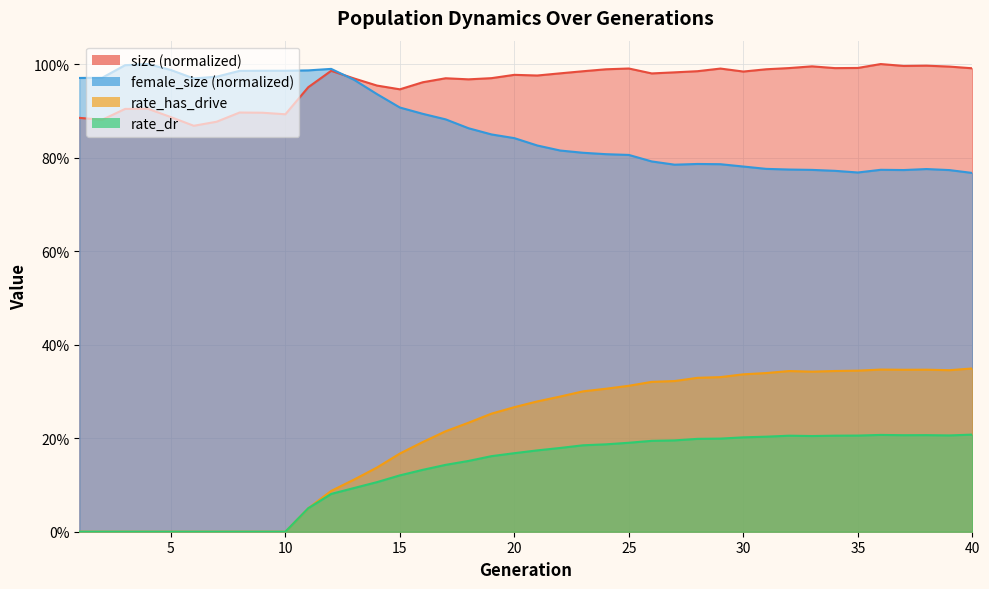

What are all the series names shown in the legend?

size (normalized), female_size (normalized), rate_has_drive, rate_dr